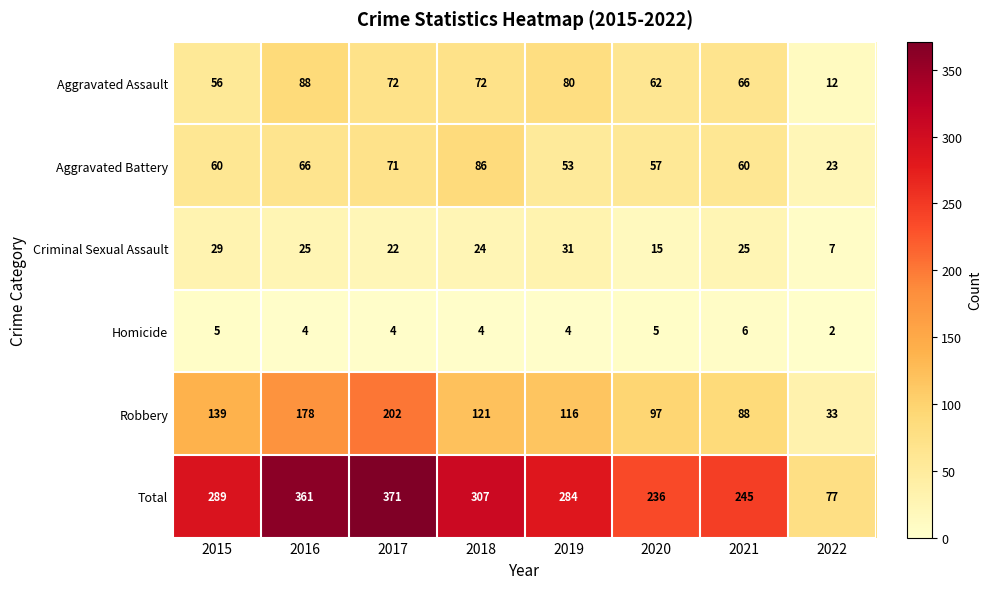

What is the sum of the Robbery values at 2017 and 2016?

380